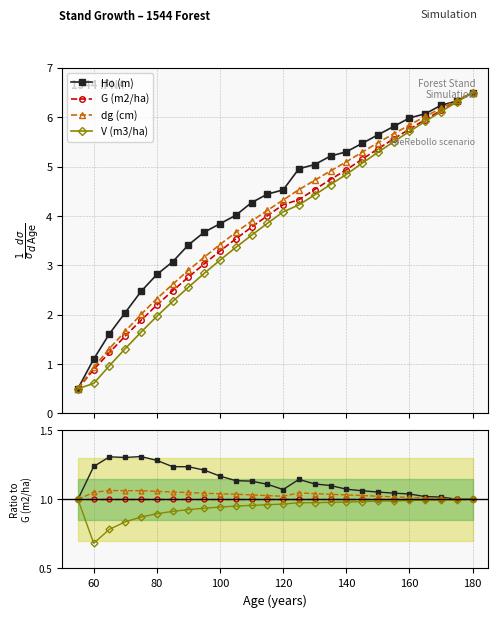

Is the value of G (m2/ha) at 160 greater than the value of dg (cm) at 180?

No